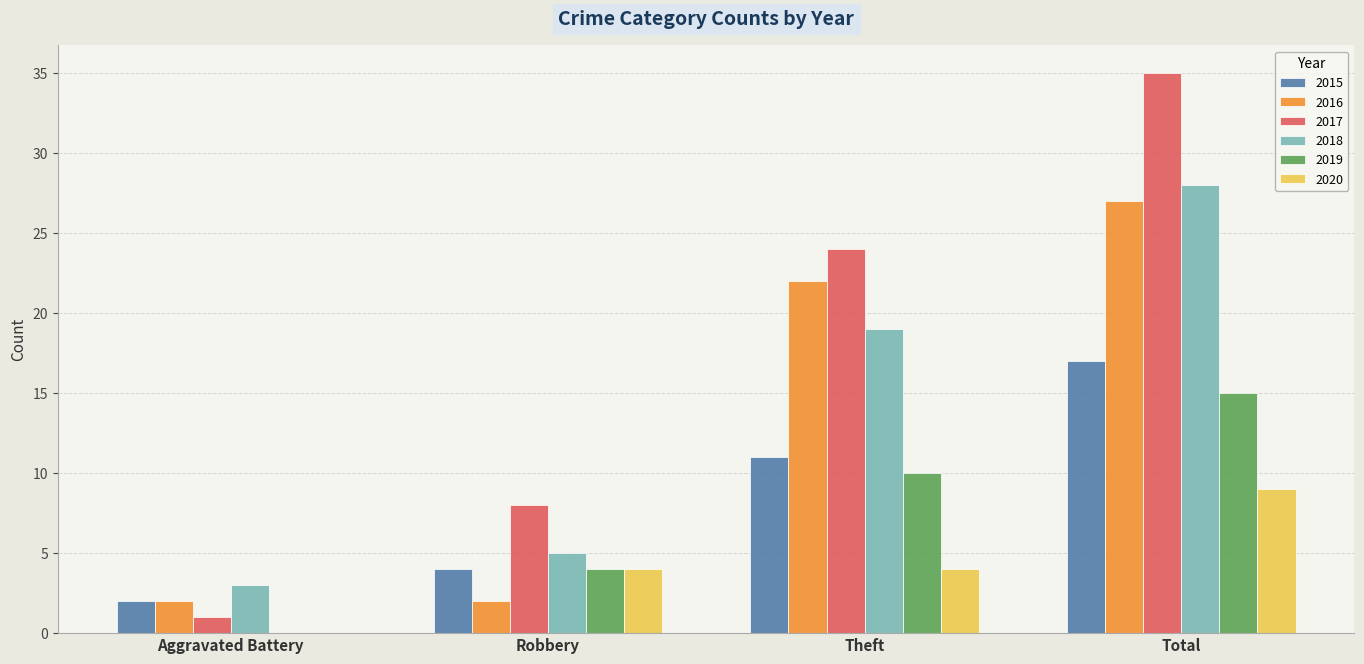

How many groups of bars are there?

4